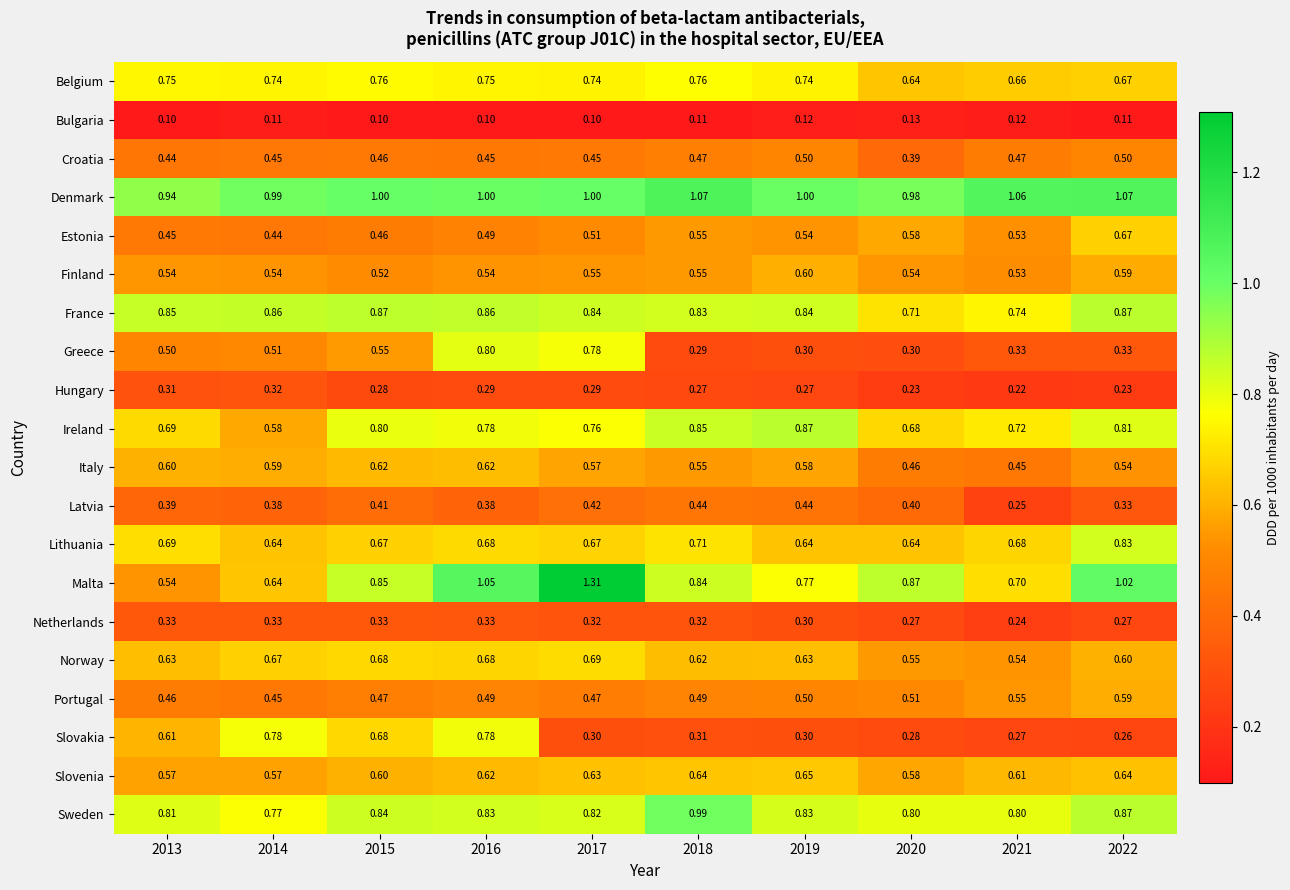

Which series has the widest spread of values?

Malta